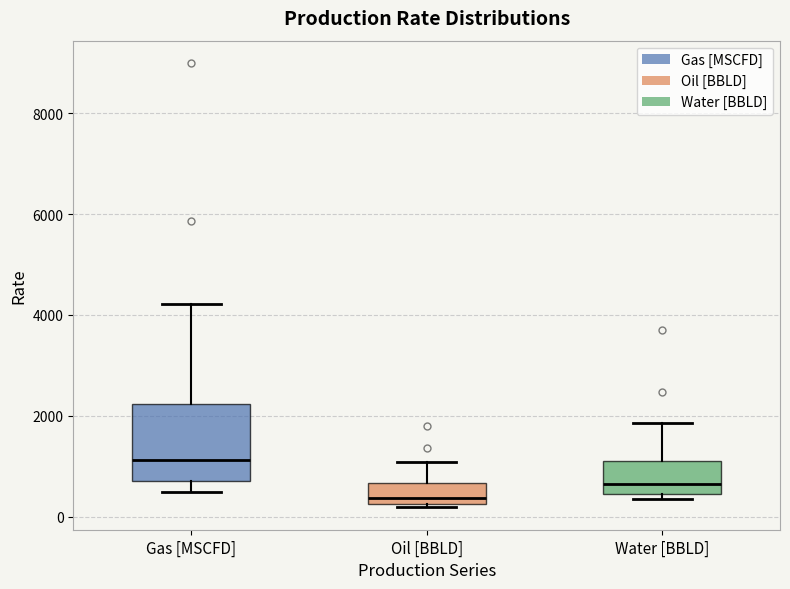

Which box has the lowest median line?

Oil [BBLD]